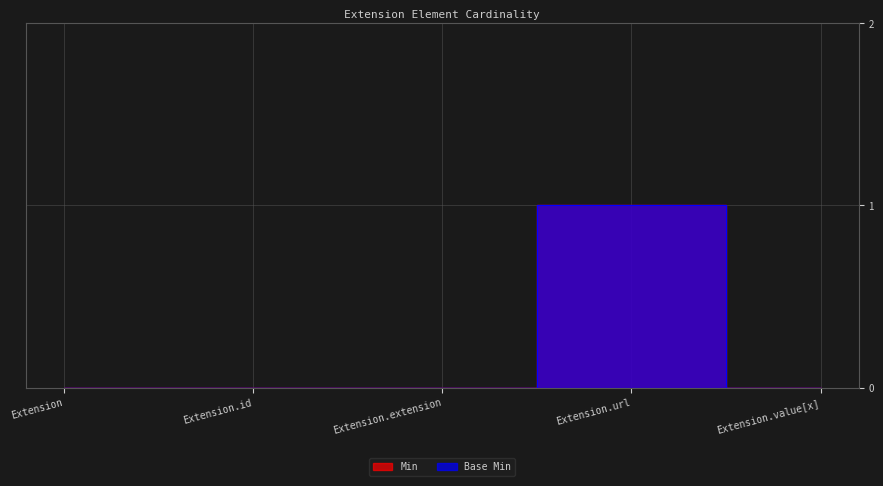

How many interior local peaks does the Min series have?

1